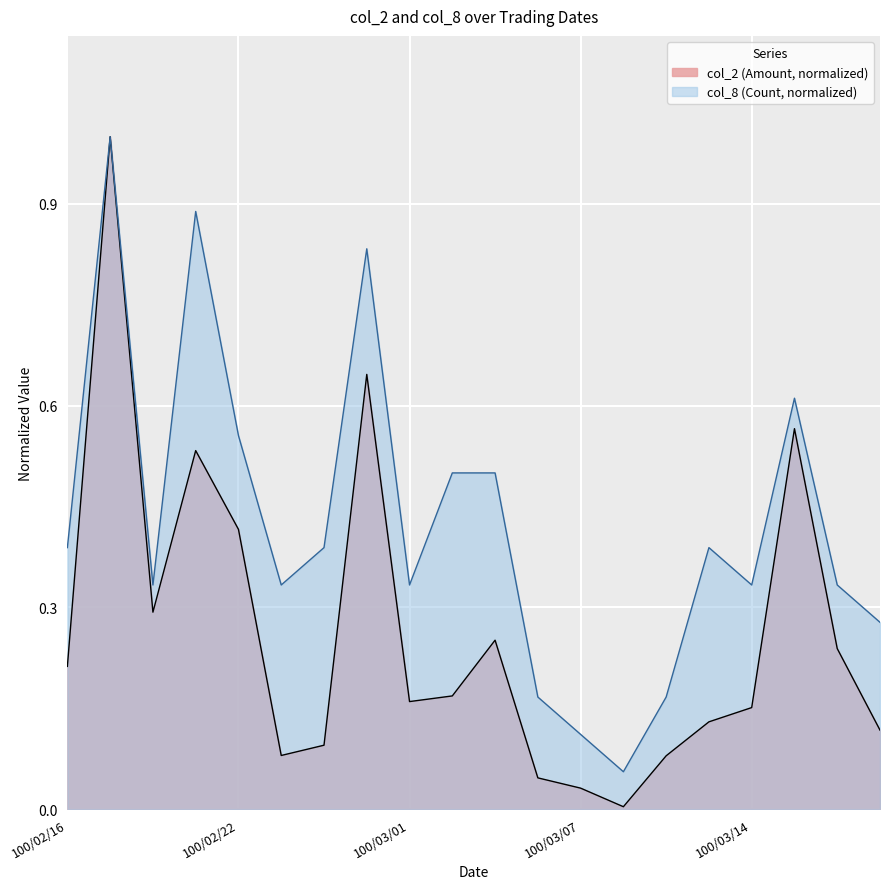

Is it true that col_2 equals 0.1 at 100/02/23?

False